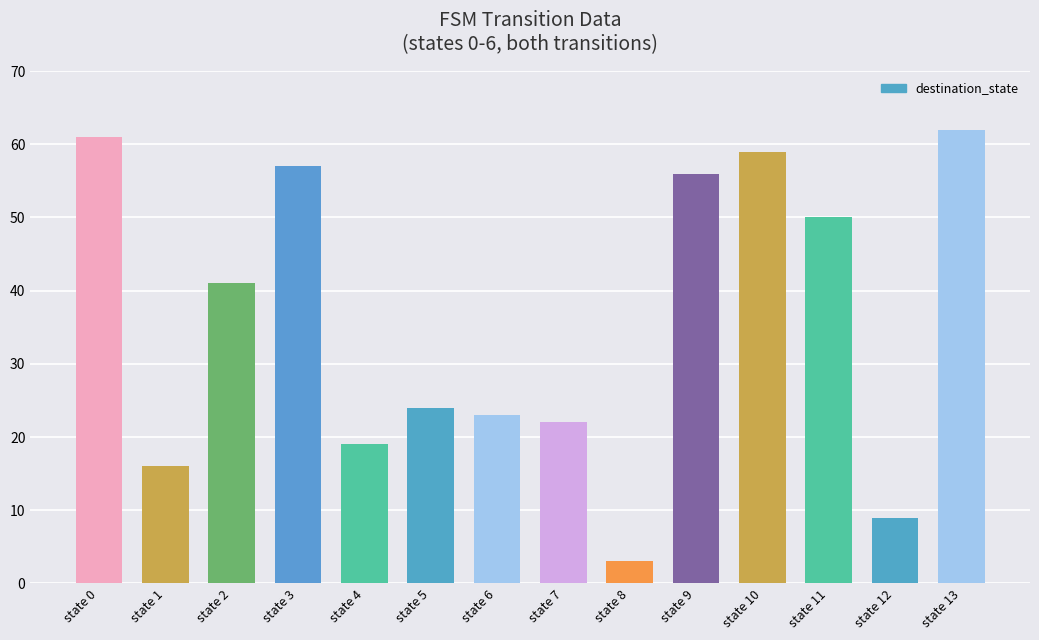

Count the number of data series in this chart.

1